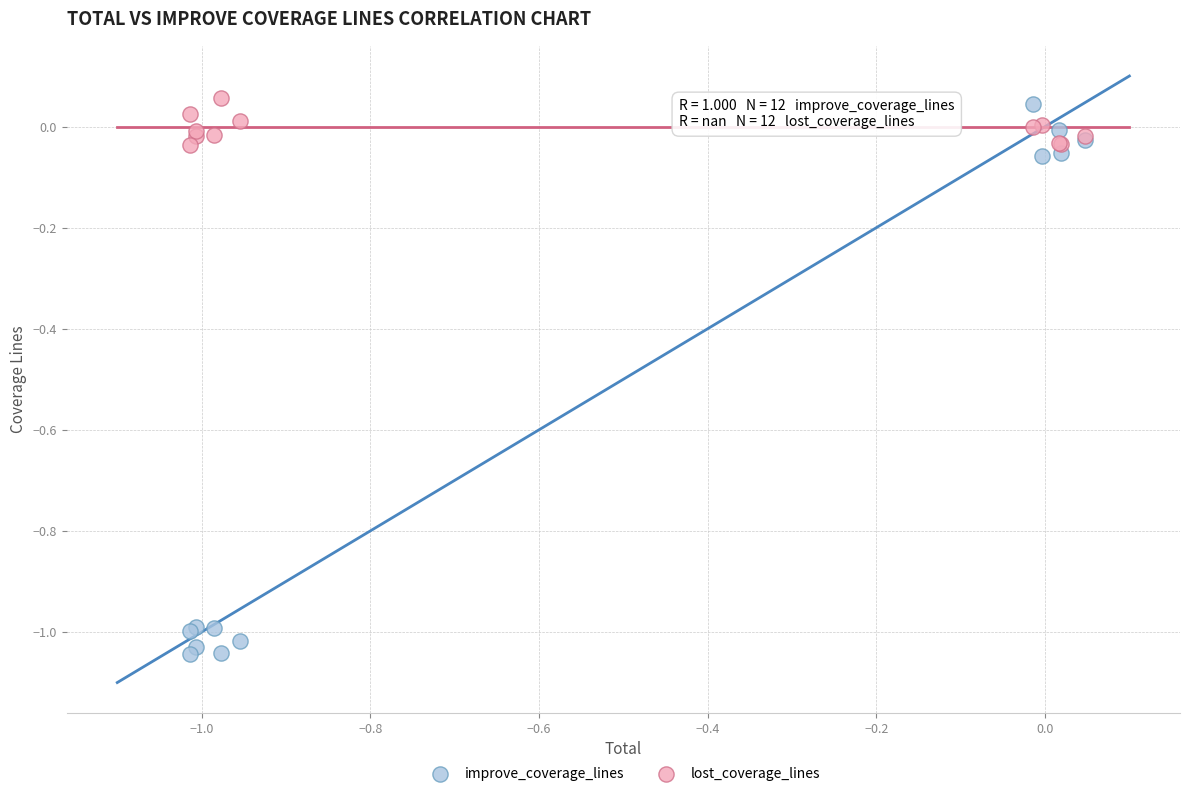

Which series has the largest Y range (max minus min)?

improve_coverage_lines